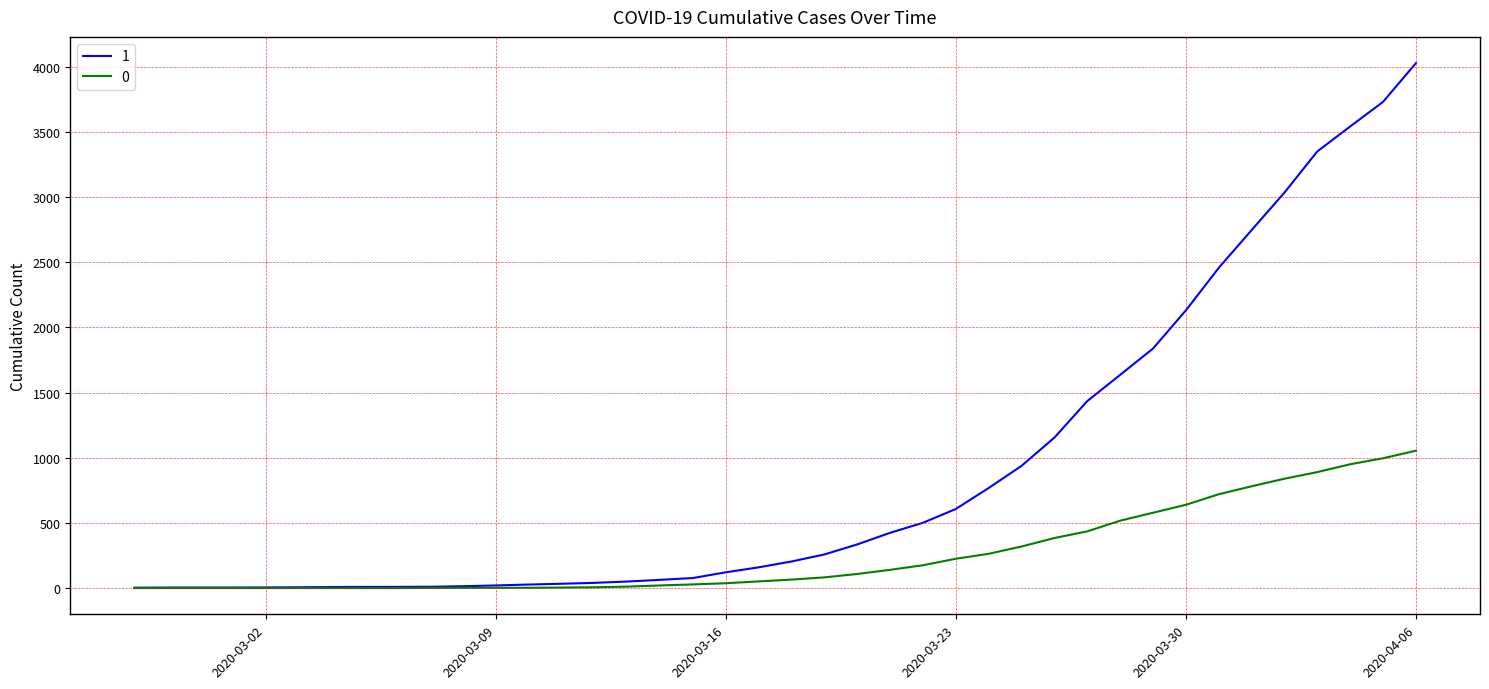

What is the maximum value shown in the chart?

4028